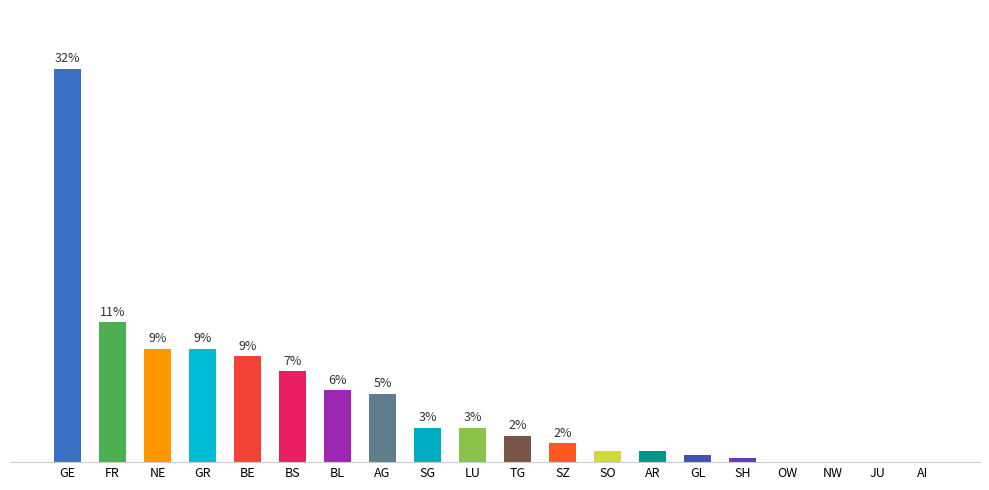

Reading left to right, list all the values displayed in this chart.

31.6	11.2	9.1	9.1	8.5	7.3	5.8	5.5	2.7	2.7	2.1	1.5	0.9	0.9	0.6	0.3	0.0	0.0	0.0	0.0